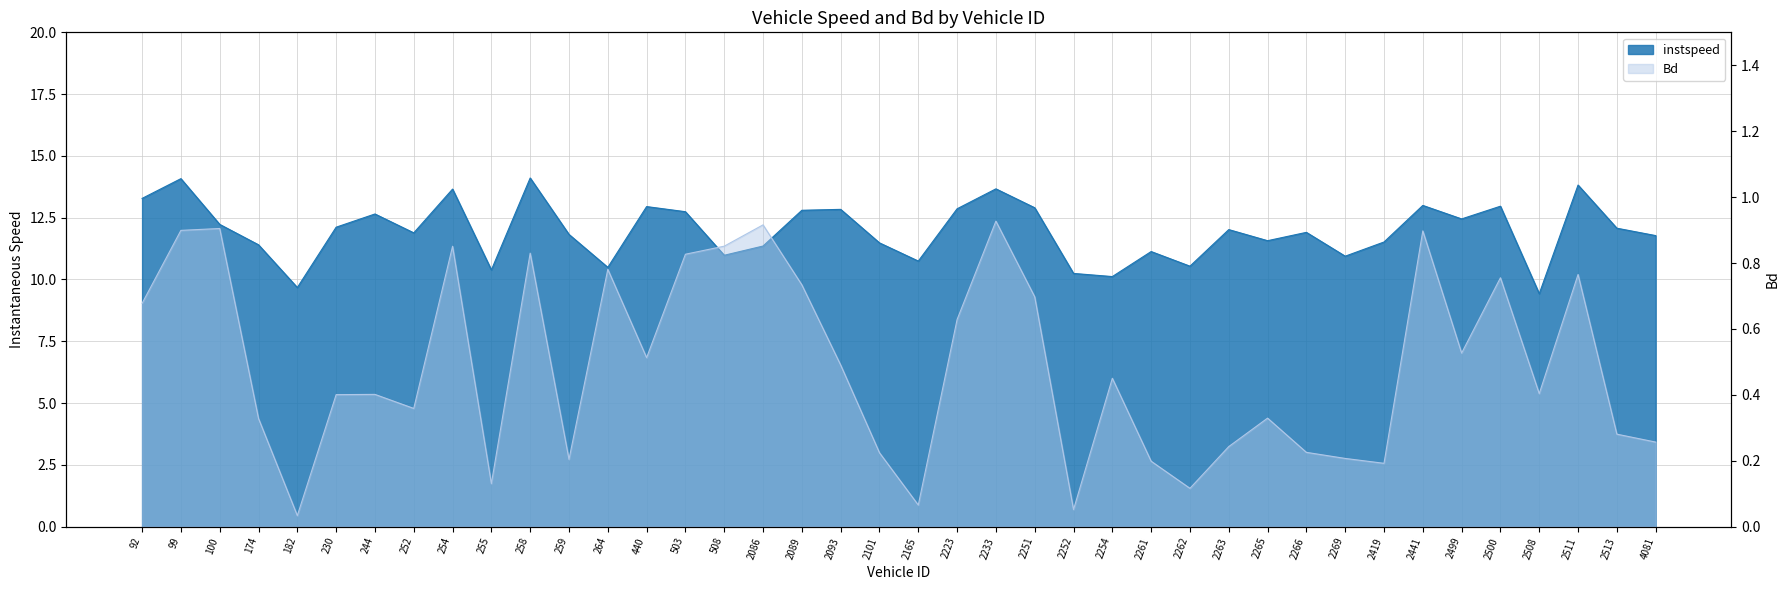

What is the difference between the maximum and minimum values in the Bd series?

0.9